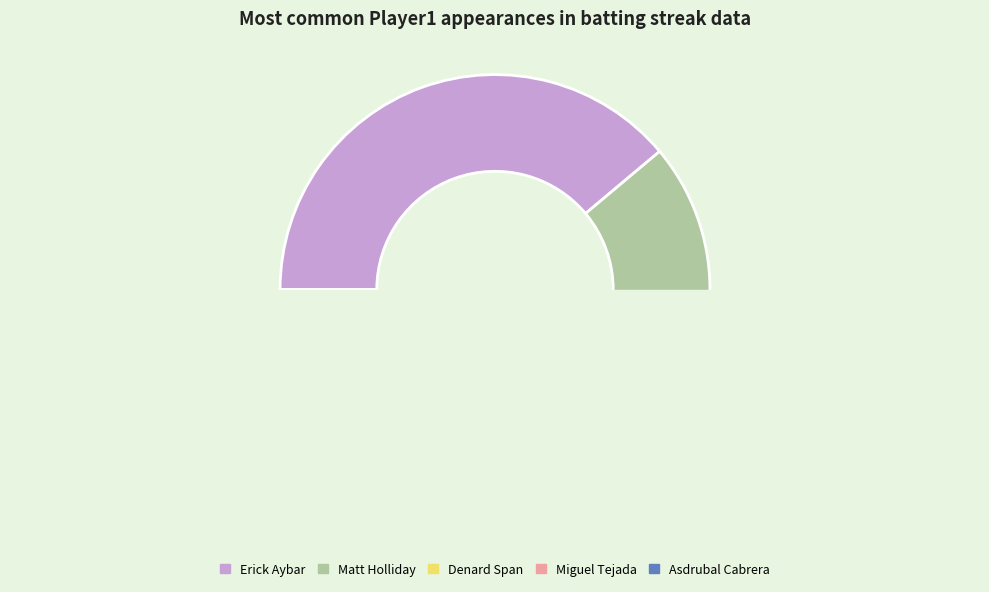

How many segments does this pie chart have?

5